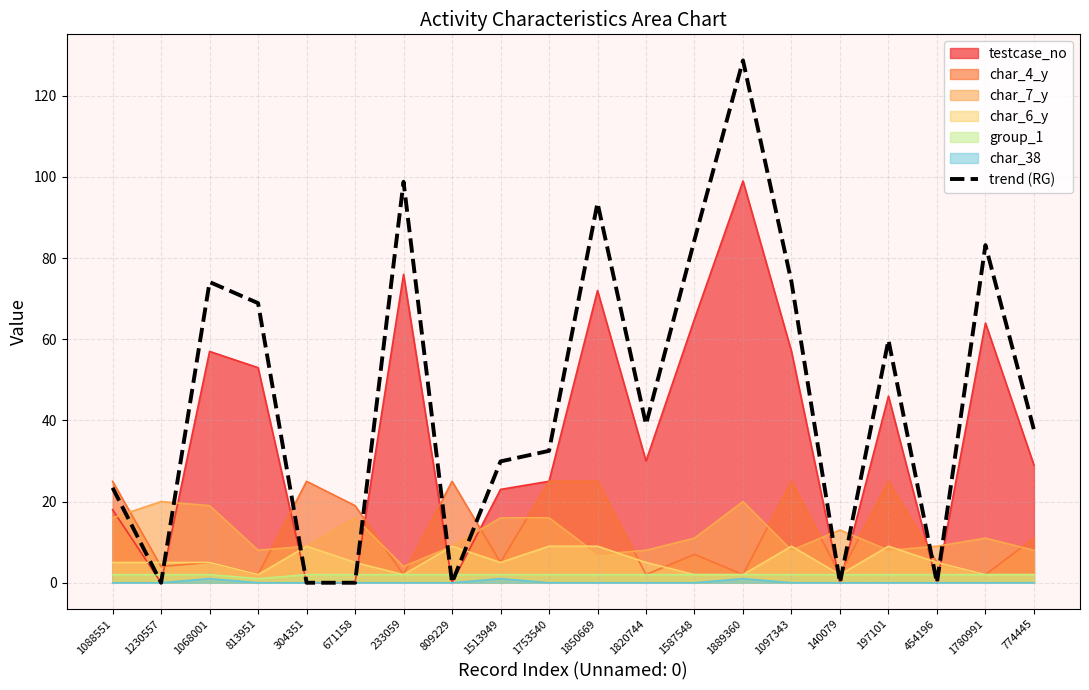

The value at 304351 is 0.0. True or false?

True